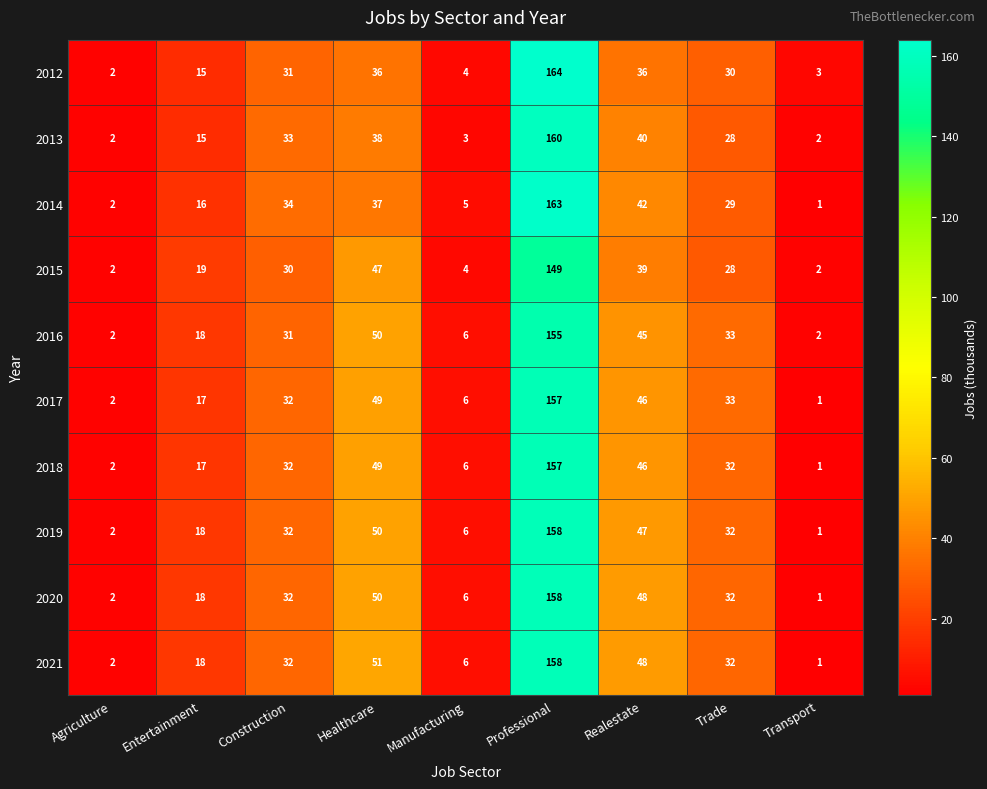

What is the difference between the maximum and minimum values in the 2021 series?

157